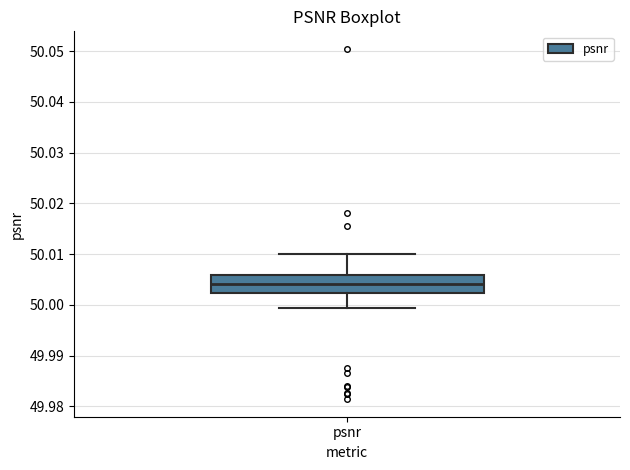

Transcribe this box plot: give where the median line is, the range the box spans, and where the two whiskers end, as read against the y-axis. The values are not printed on the chart, so give them approximately, as read against the axis.

median 50.004, box 50.002 to 50.006, whiskers 49.999 to 50.010